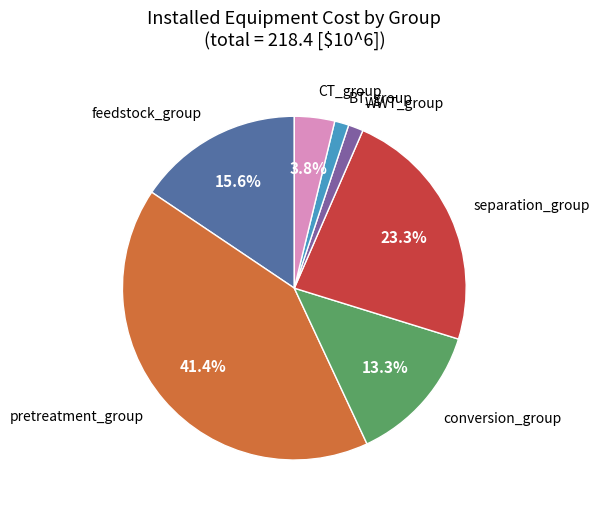

Between separation_group and feedstock_group, which is larger?

separation_group